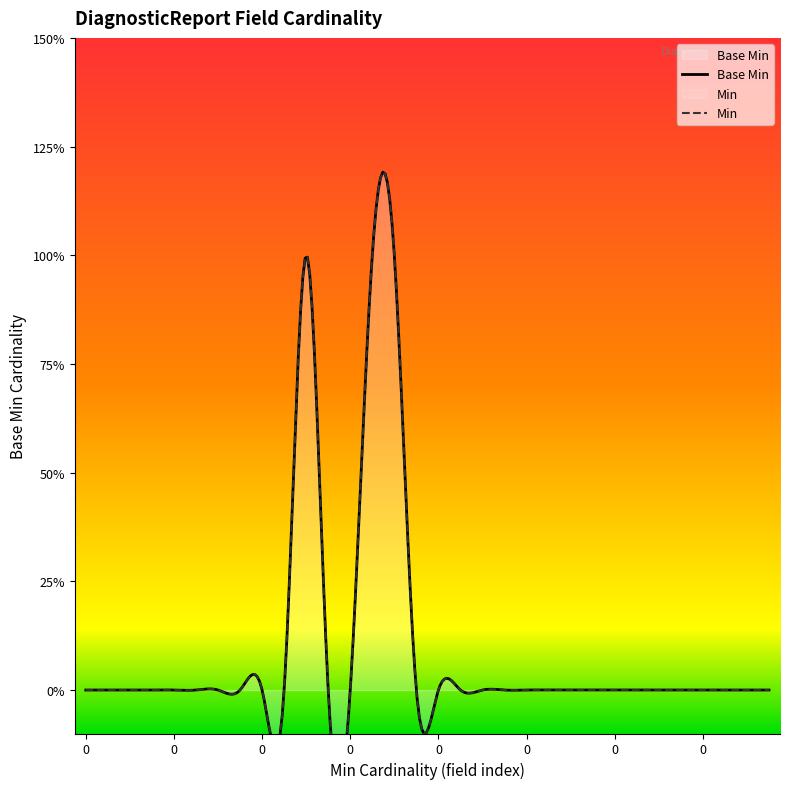

Reading left to right, extract all data points from this chart.

0	0	0	0	0	0	0	0	0	0	1	0	0	1	1	0	0	0	0	0	0	0	0	0	0	0	0	0	0	0	0	0